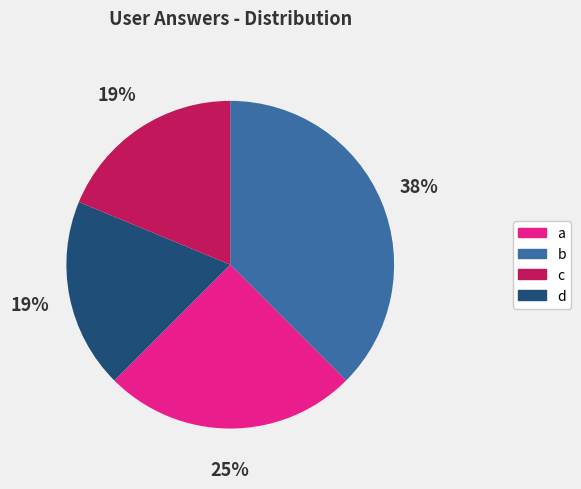

What percentage is the d slice, to the nearest percent?

19%